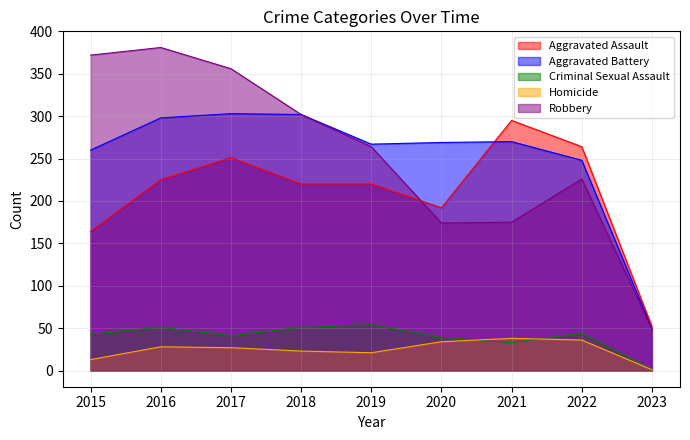

What is the difference between the maximum and second lowest values in the Homicide series?

25